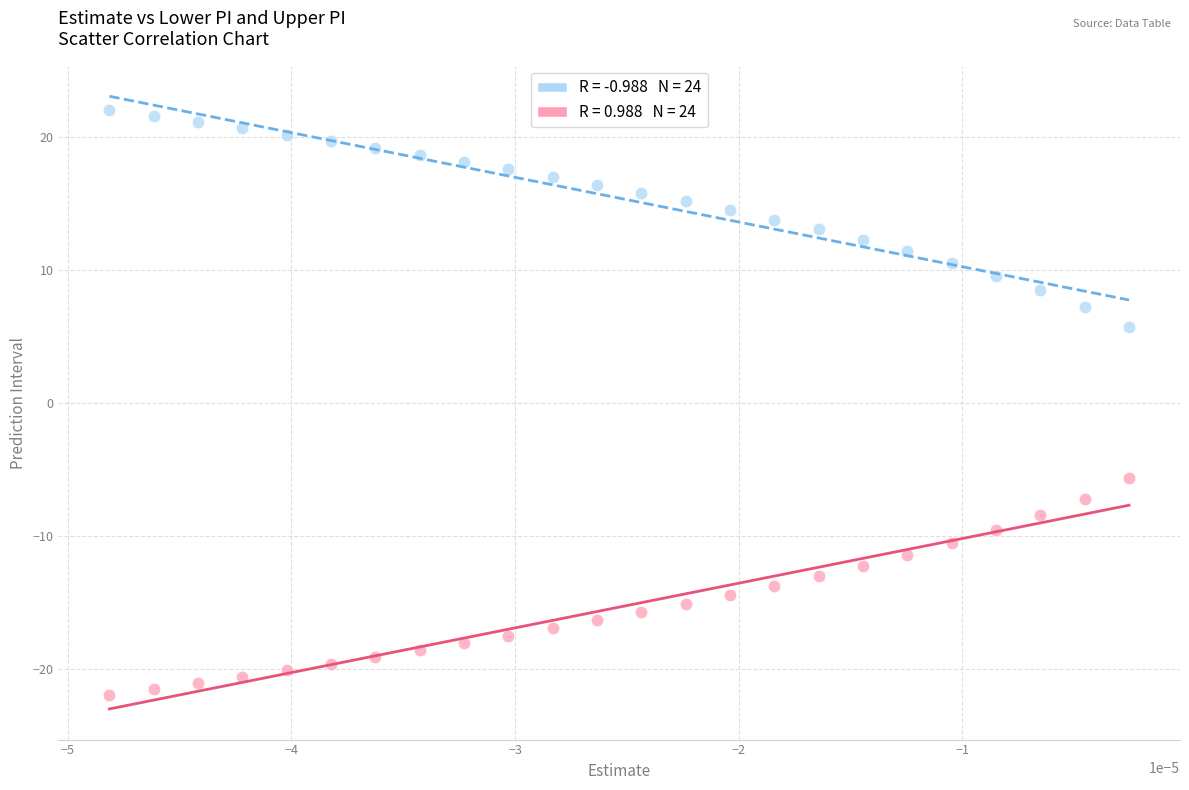

Across all data points, what is the range of Y values (max minus min)?

44.0